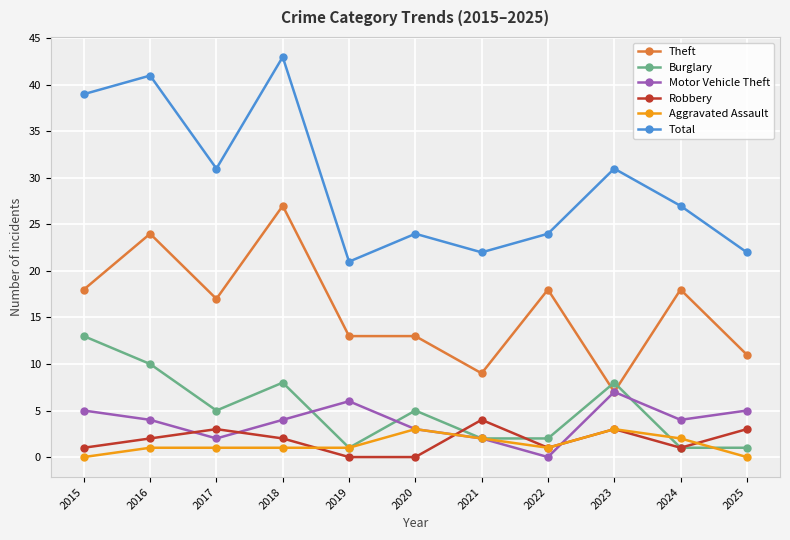

What is the value of the Theft point at the 2nd from the left?

24